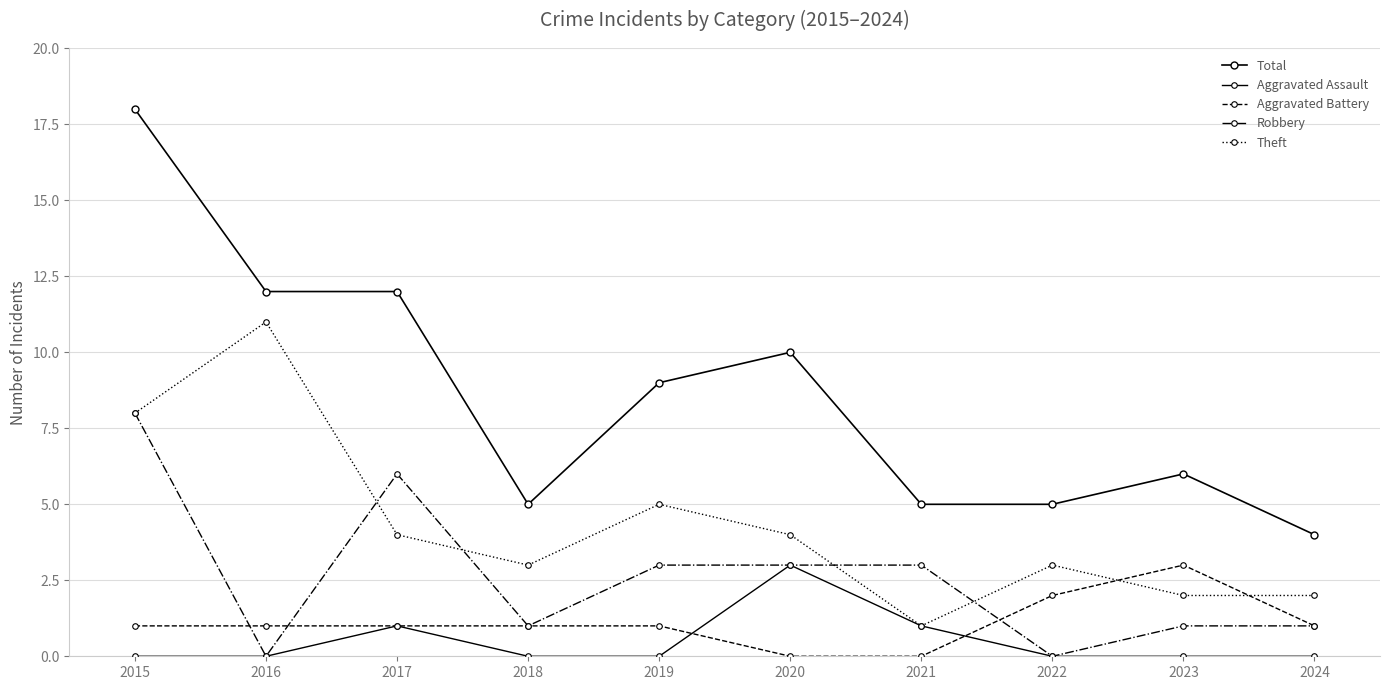

True or false: Total and Theft intersect in this chart.

False